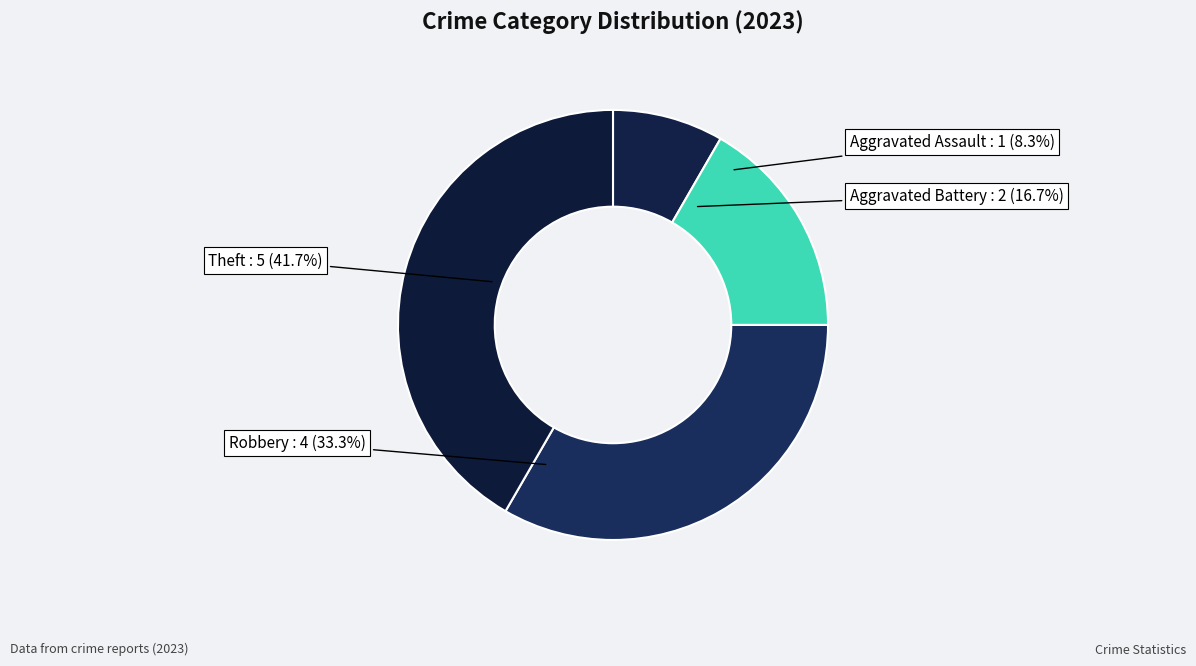

What portion of the pie excludes Aggravated Battery?

83.3%